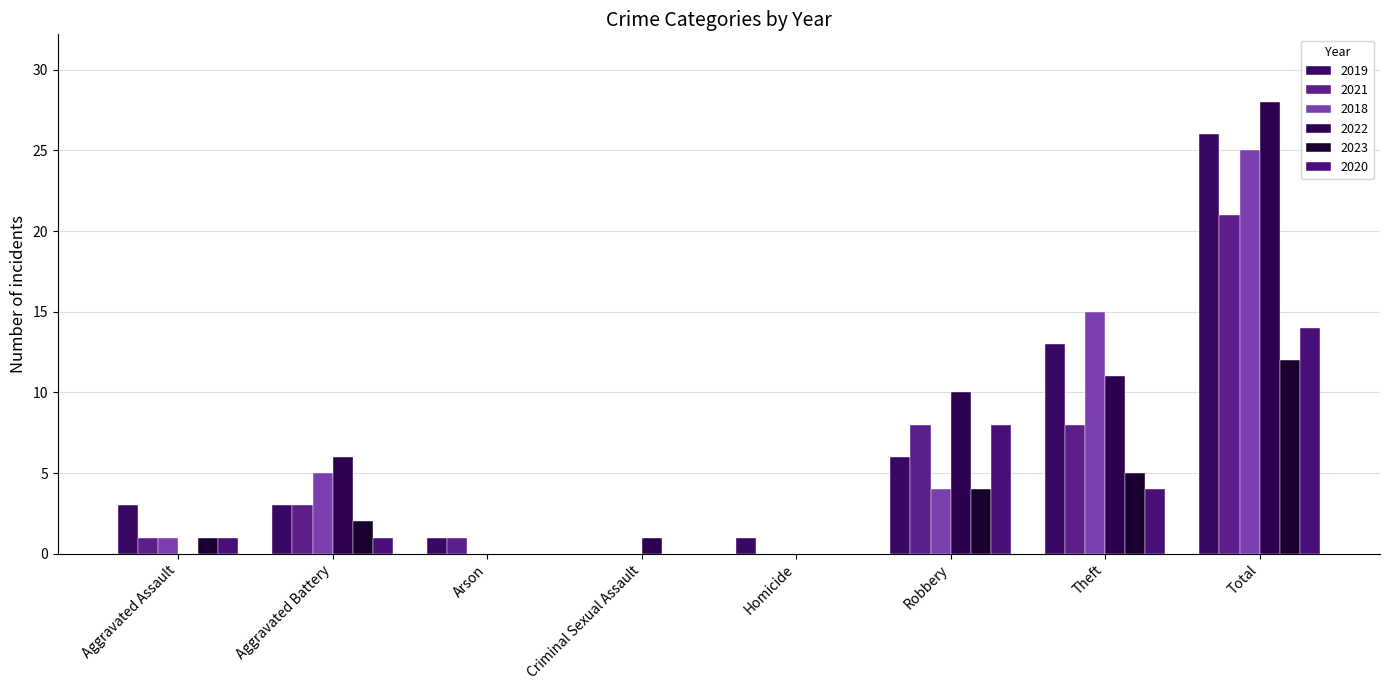

Where is 2020 nearest to the value 7?

Robbery